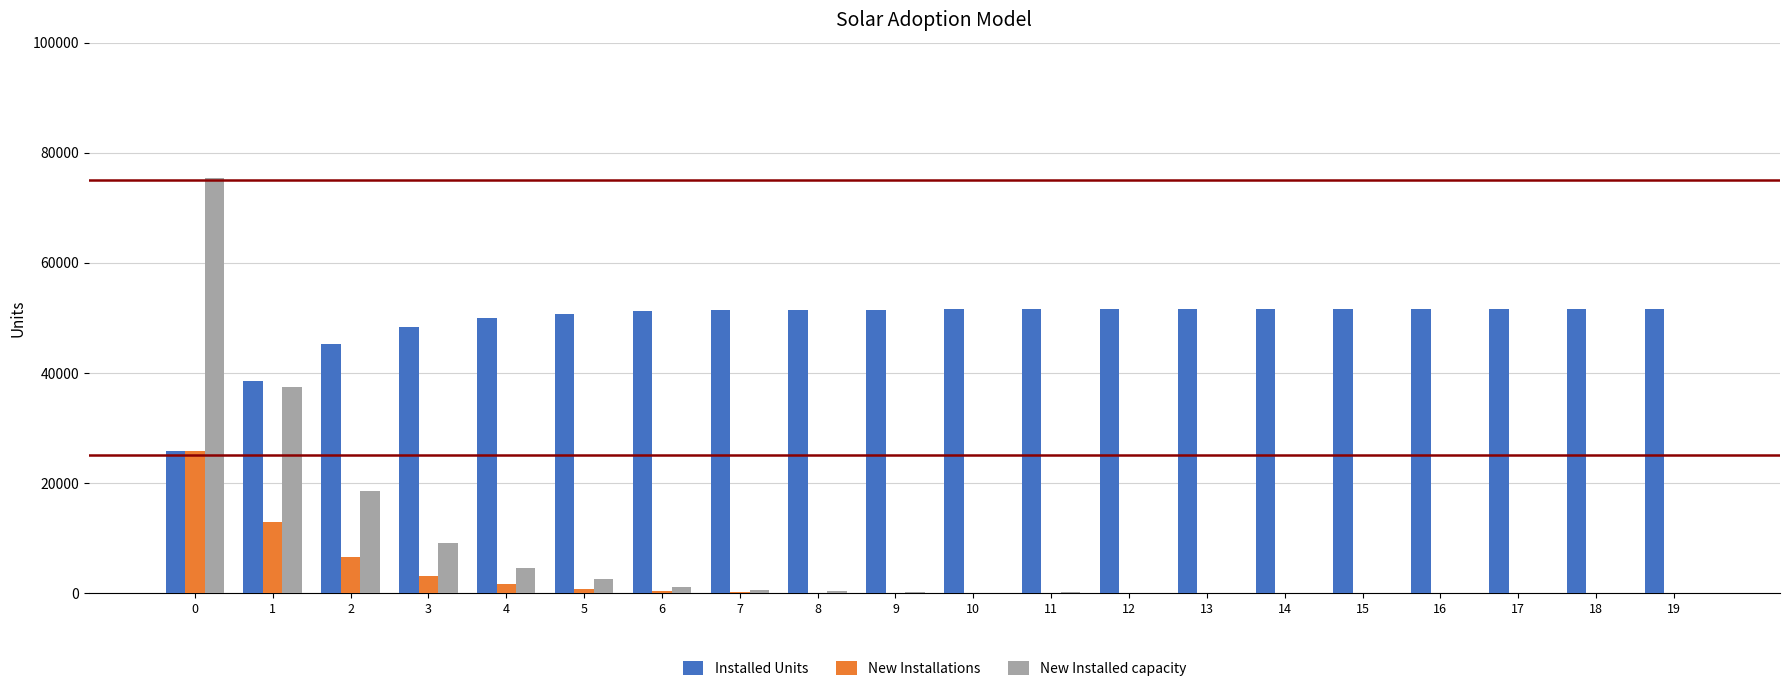

The Installed Units series shows 51348 at 7. True or false?

True